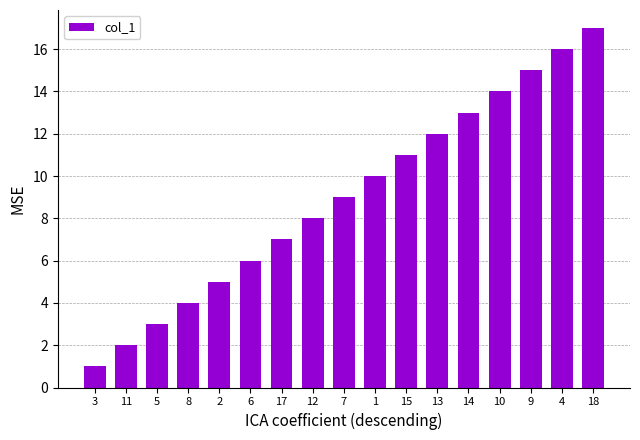

Approximately how many times larger is the value at 9 compared to 14?

1.2